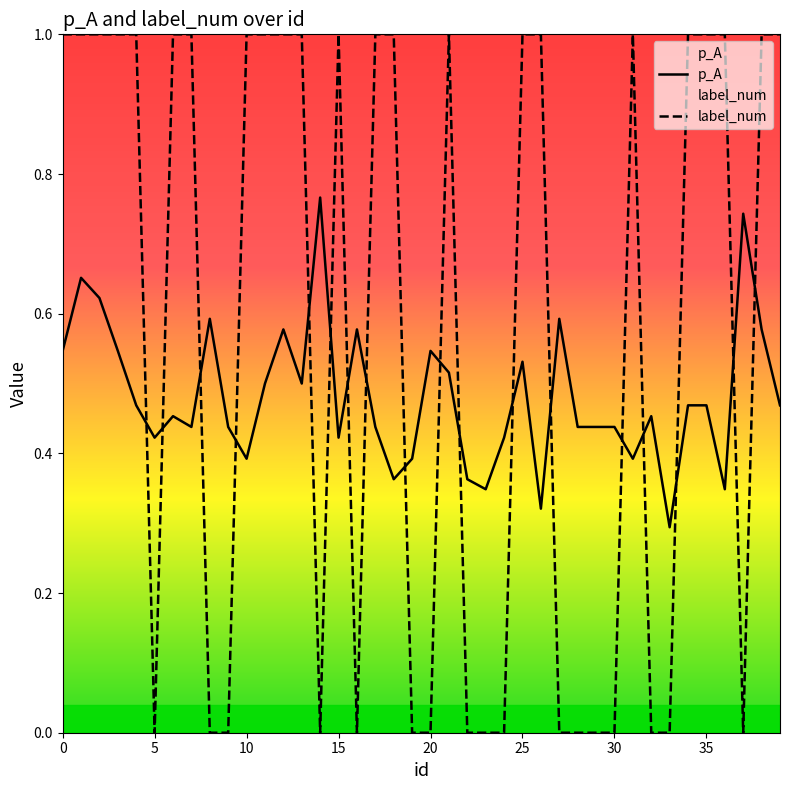

True or false: label_num and p_A cross at least once.

True